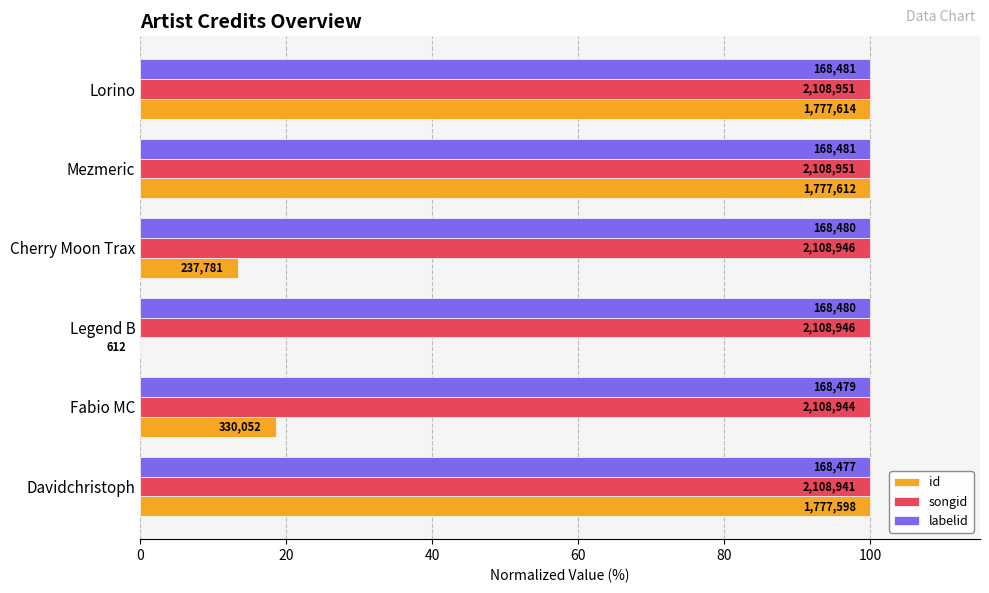

Which series has the largest total across all categories?

songid